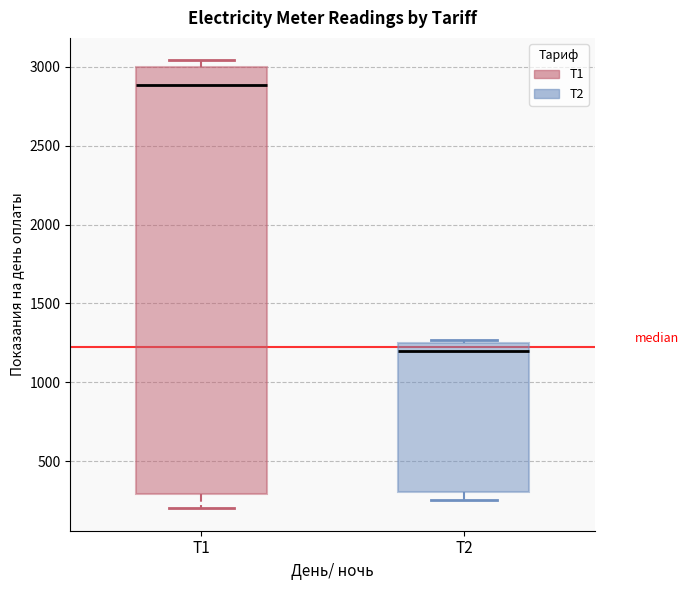

Reading left to right, read every box against the y-axis: the position of its median line, the range the box covers, and the ends of its whiskers. The values are not printed on the chart, so give them approximately, as read against the axis.

T1: median 2900, box 300 to 3000, whiskers 200 to 3050
T2: median 1200, box 300 to 1250, whiskers 250 to 1250 (just above the box's upper edge)